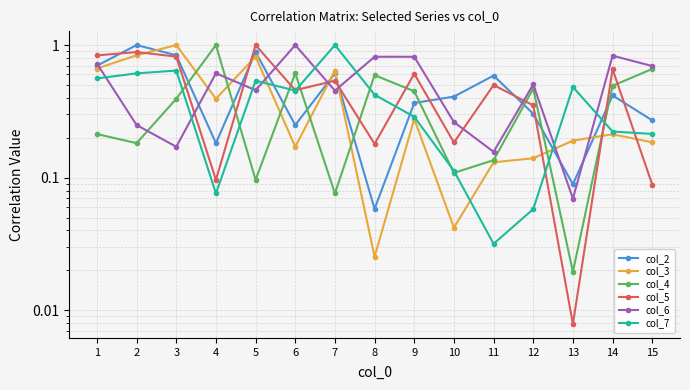

Which series changed the most between 3 and 10?

col_3